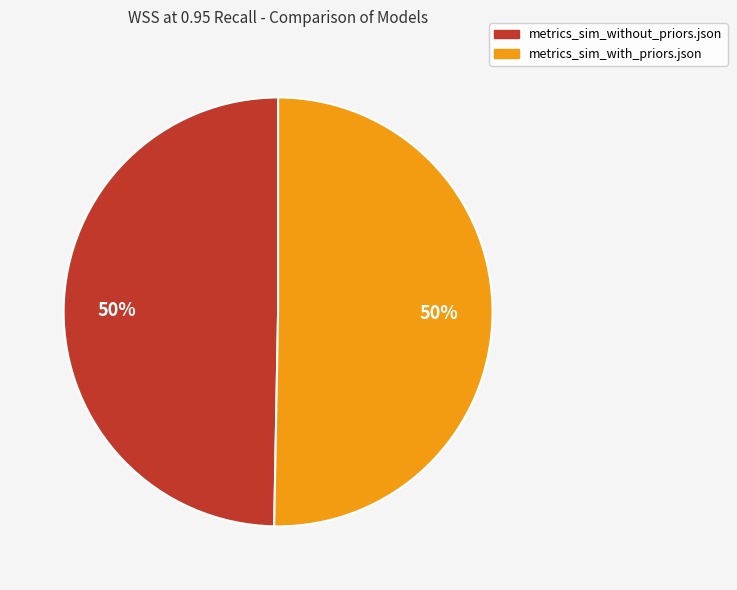

The metrics_sim_without_priors.json slice represents 37% of the pie. True or false?

False